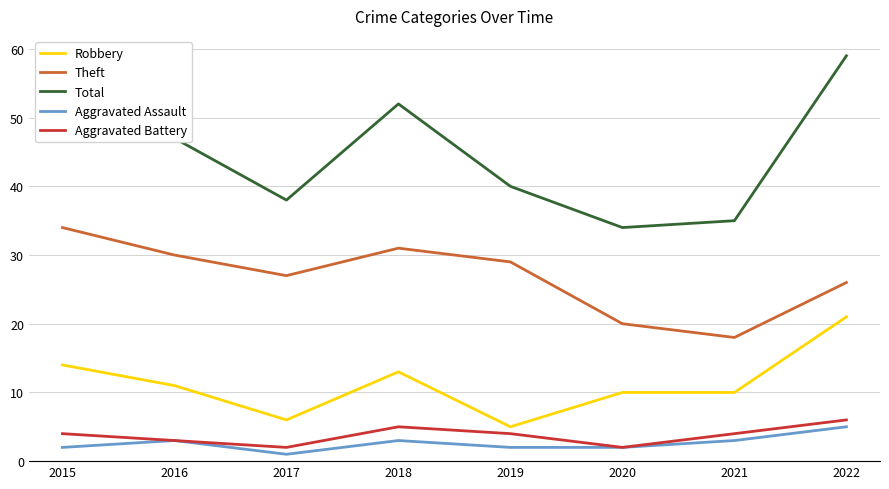

True or false: Theft and Aggravated Assault intersect in this chart.

False